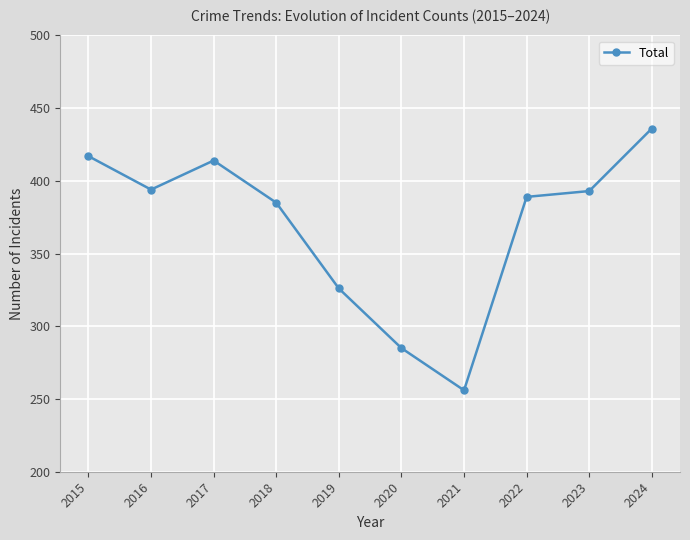

What is the difference between the values at 2015 and 2022?

28